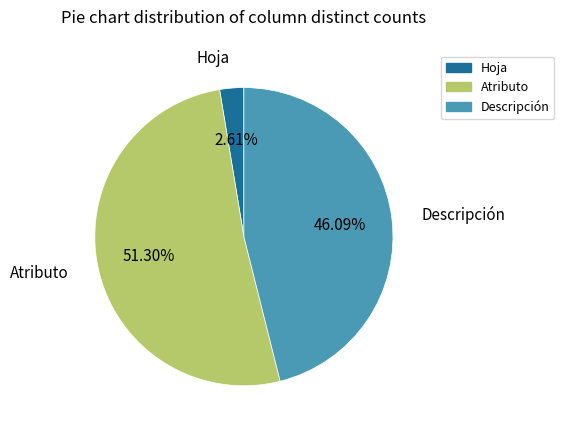

What portion of the pie excludes Hoja?

97.4%